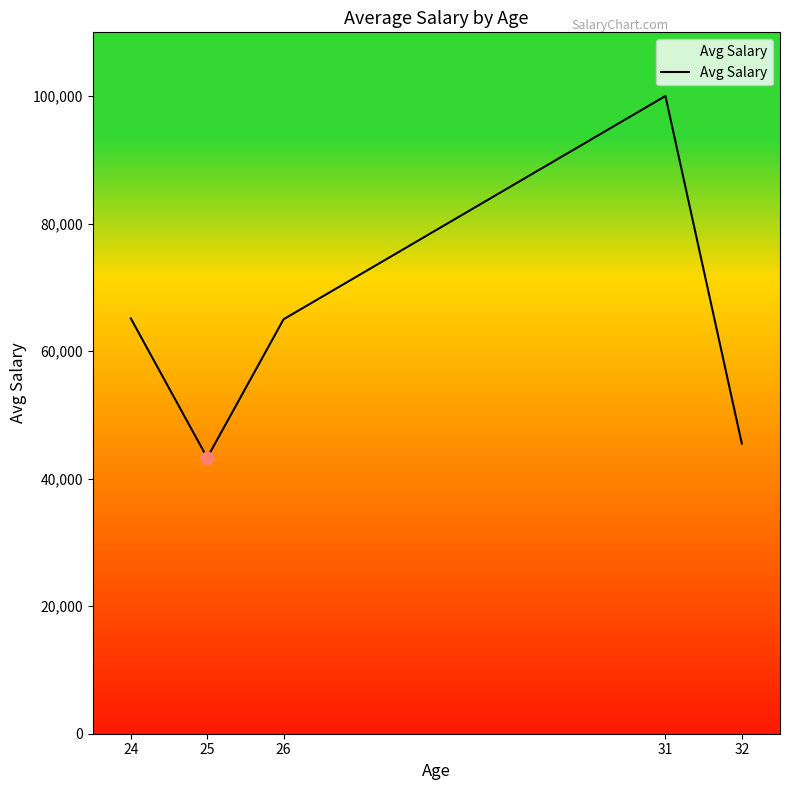

Which has a higher value, 25 or 24?

24